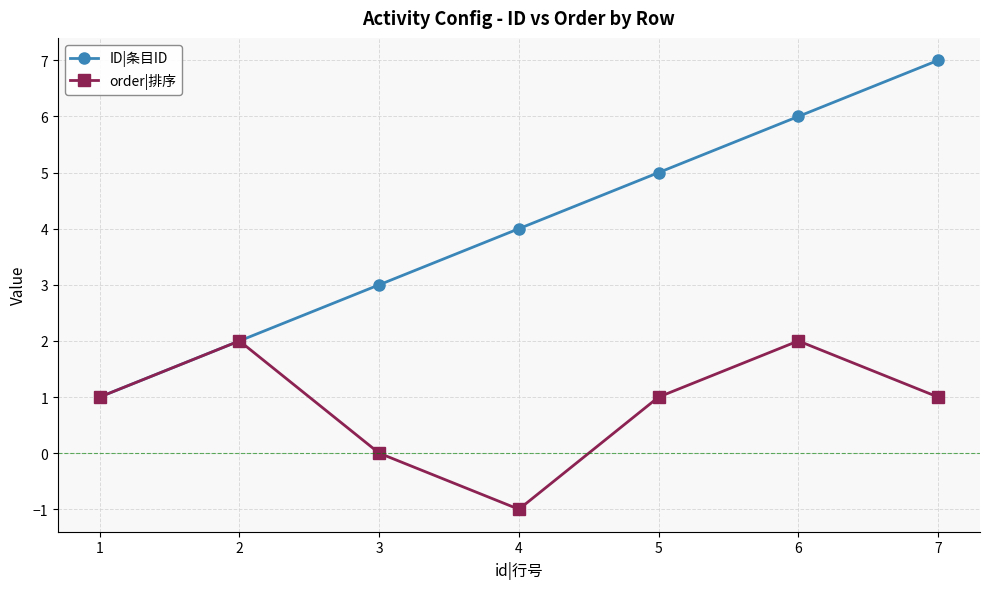

What is the difference between the maximum and minimum values in the order|排序 series?

3